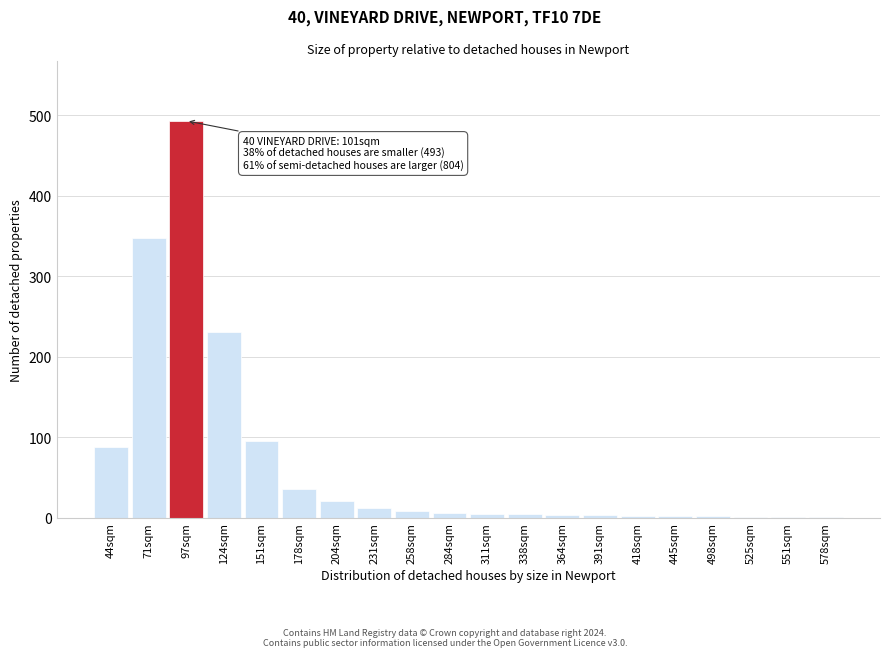

True or false: the data shows 3 at 391sqm.

True